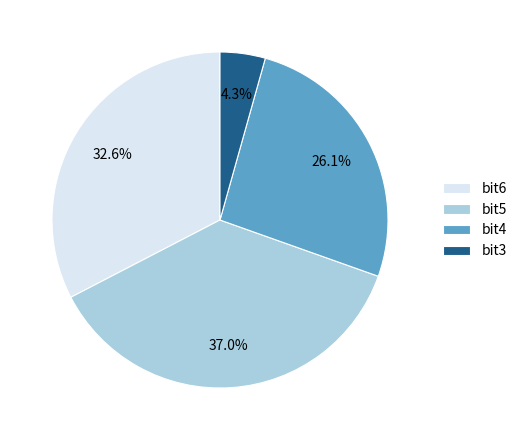

Does any single category account for the majority?

No